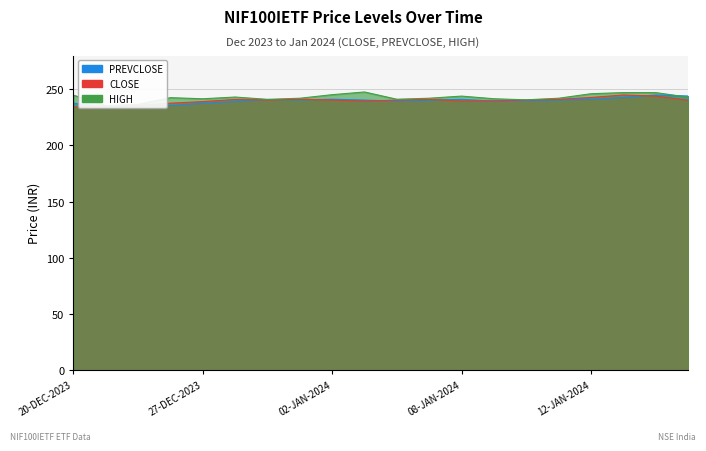

List the series in order of their peak value, lowest first.

CLOSE, PREVCLOSE, HIGH